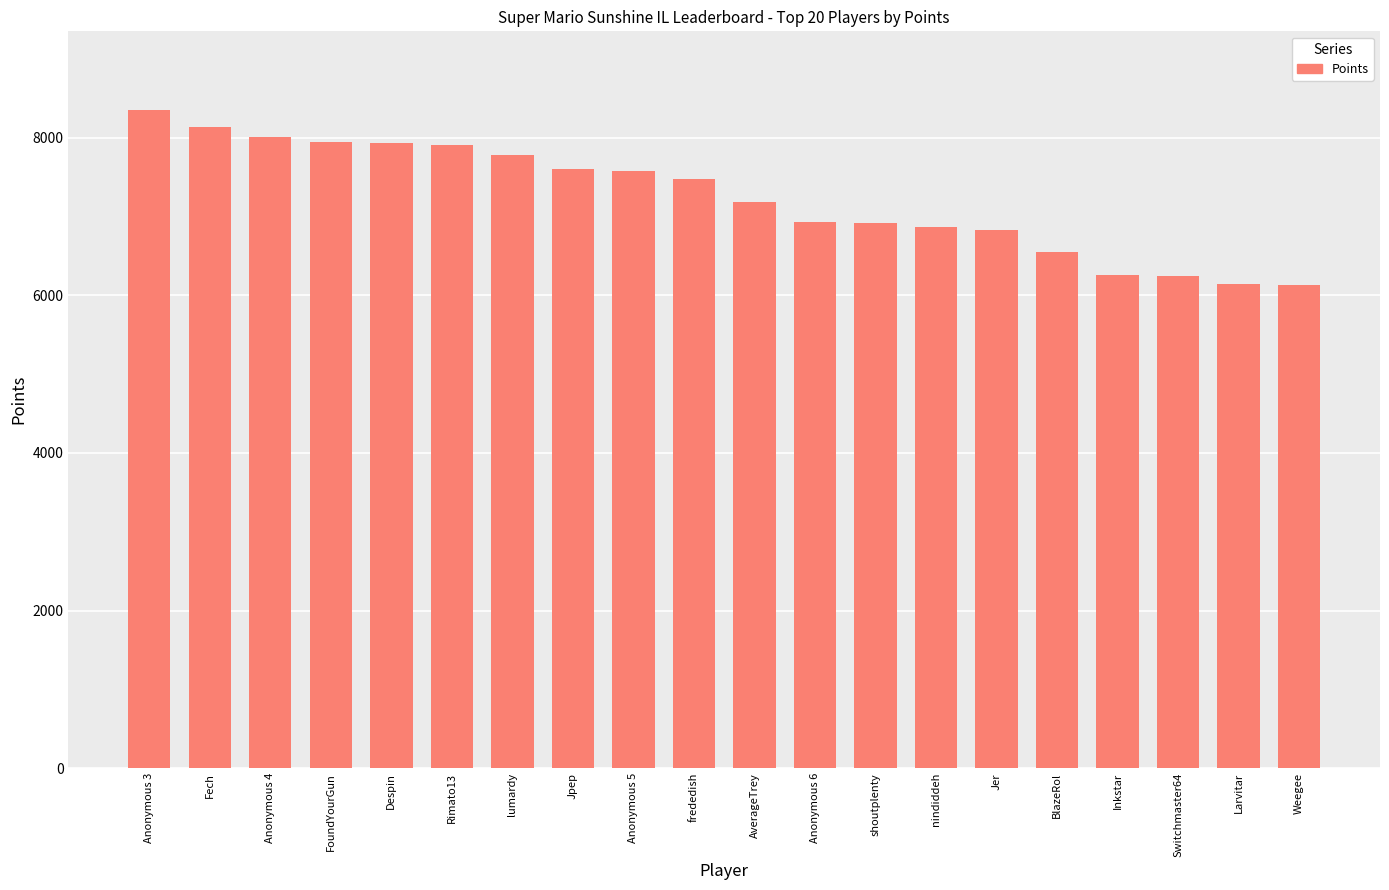

What is the average value?

7239